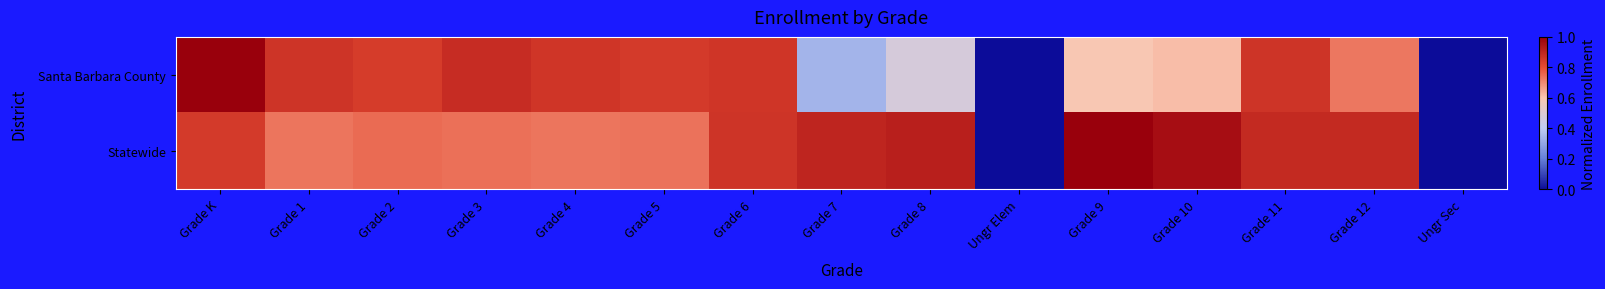

Reading right to left, transcribe all the data shown in this chart.

Santa Barbara County: Ungr Sec=0.0	Grade 12=0.7	Grade 11=0.9	Grade 10=0.6	Grade 9=0.6	Ungr Elem=0.0	Grade 8=0.5	Grade 7=0.3	Grade 6=0.9	Grade 5=0.8	Grade 4=0.9	Grade 3=0.9	Grade 2=0.8	Grade 1=0.9	Grade K=1.0
Statewide: Ungr Sec=0.0	Grade 12=0.9	Grade 11=0.9	Grade 10=1.0	Grade 9=1.0	Ungr Elem=0.0	Grade 8=0.9	Grade 7=0.9	Grade 6=0.9	Grade 5=0.7	Grade 4=0.7	Grade 3=0.7	Grade 2=0.7	Grade 1=0.7	Grade K=0.8